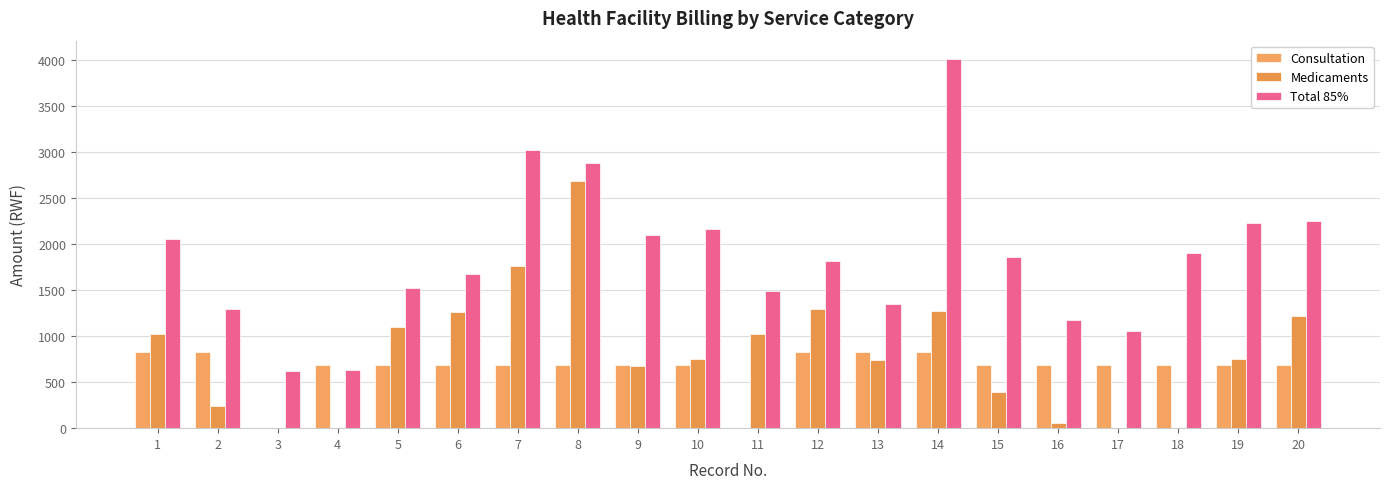

At which category is the sum across all series the highest?

8